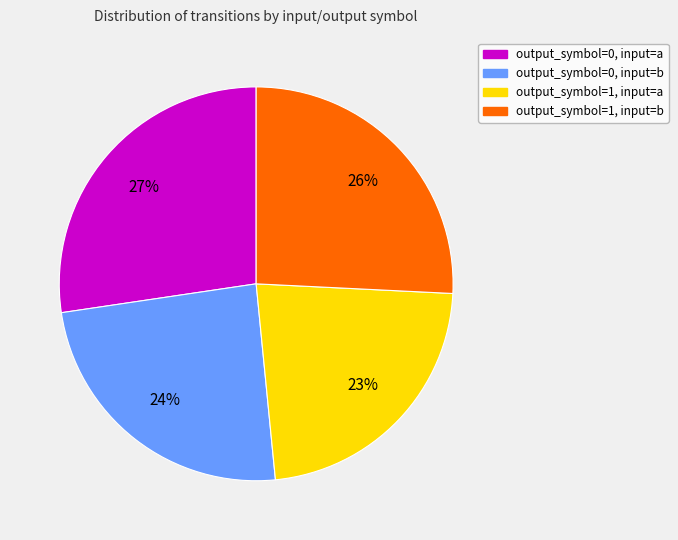

Is it true that output_symbol=1, input=a is 33% of the pie?

False